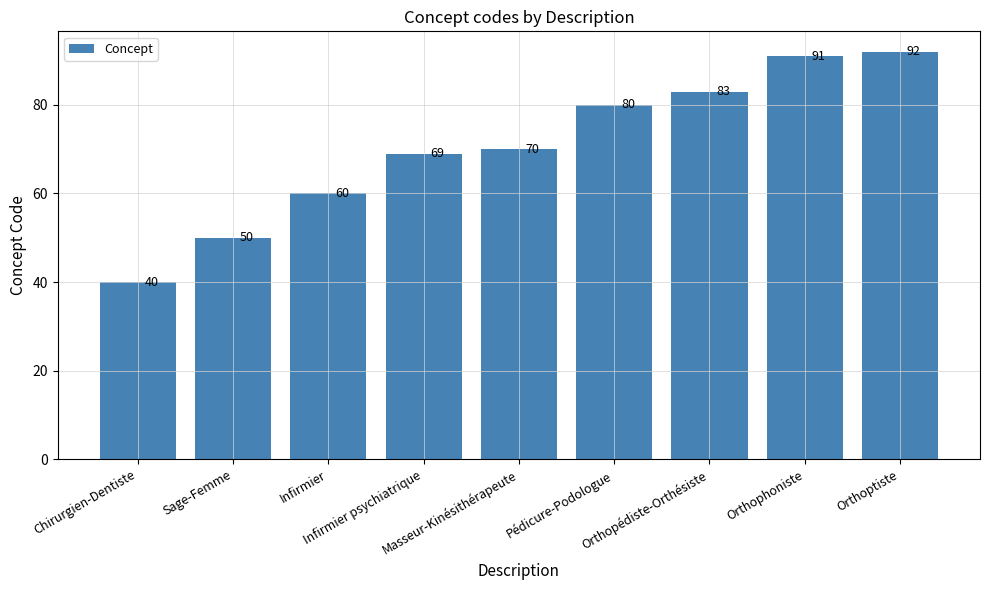

Reading right to left, list all the values displayed in this chart.

Orthoptiste=92	Orthophoniste=91	Orthopédiste-Orthésiste=83	Pédicure-Podologue=80	Masseur-Kinésithérapeute=70	Infirmier psychiatrique=69	Infirmier=60	Sage-Femme=50	Chirurgien-Dentiste=40